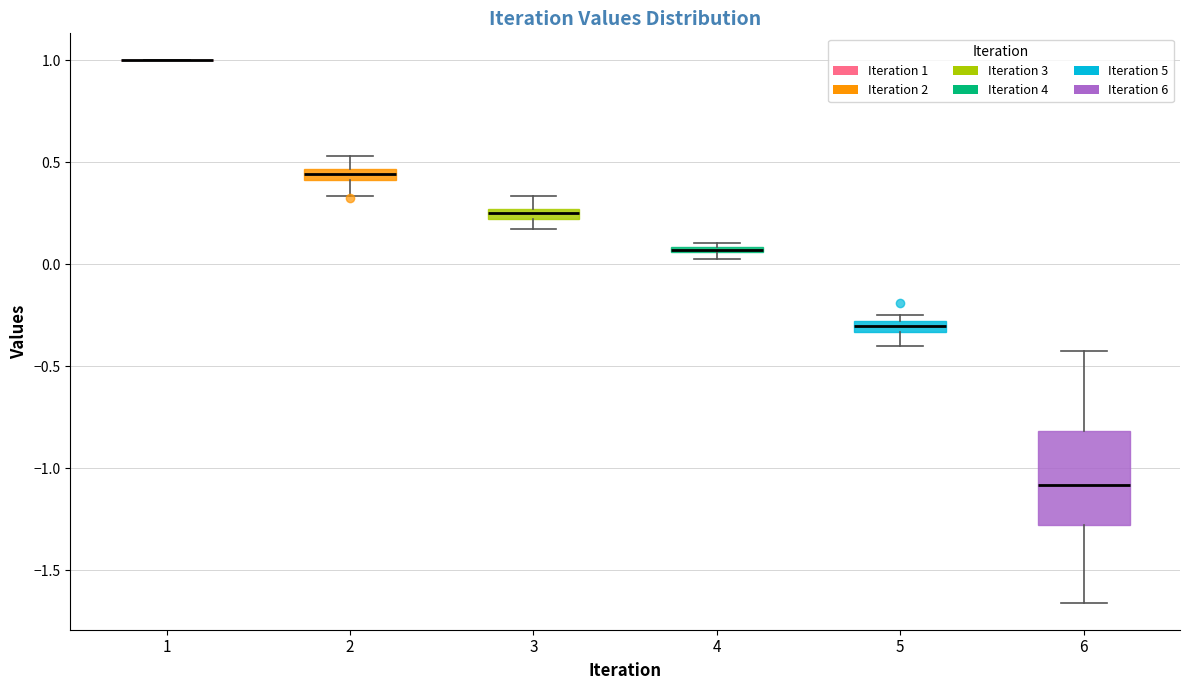

Which box is the tallest, from its lower edge to its upper edge?

6